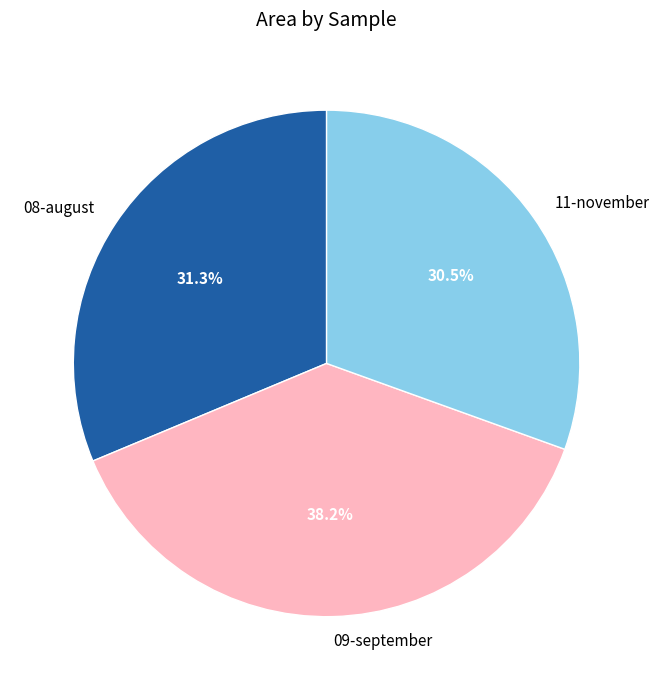

Rank the categories by value from highest to lowest.

09-september, 08-august, 11-november